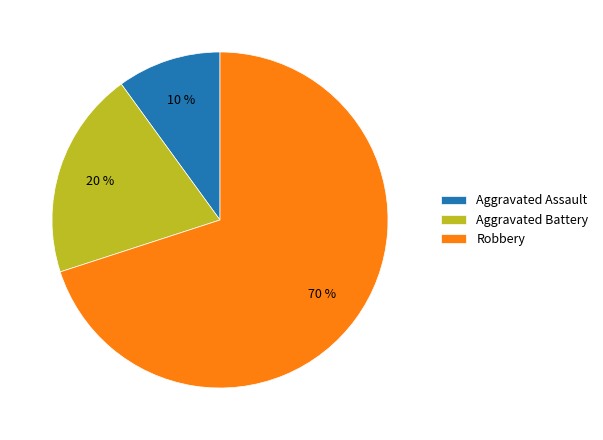

True or false: Aggravated Assault accounts for 10% of the total.

True